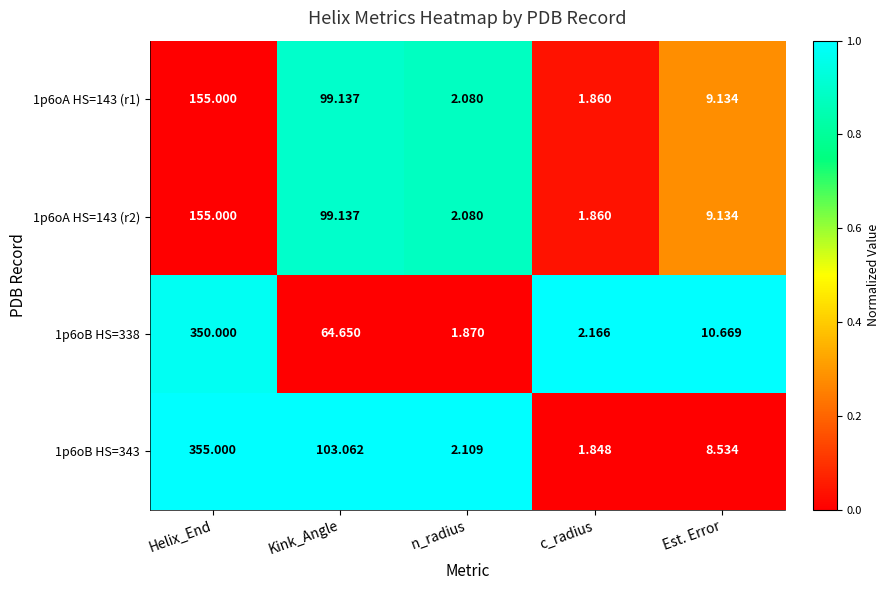

Is the value of 1p6oA HS=143 (r2) at Kink_Angle greater than the value of 1p6oB HS=343 at Helix_End?

No